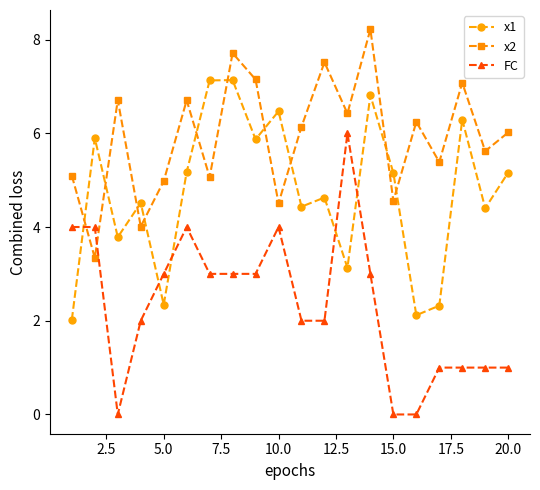

What is the difference between the maximum and minimum values in the x1 series?

5.1